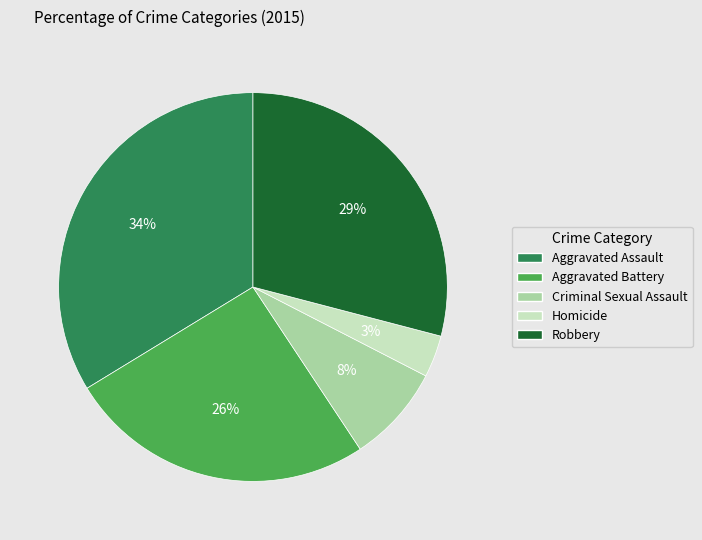

Does Homicide account for over 50% of the chart?

No